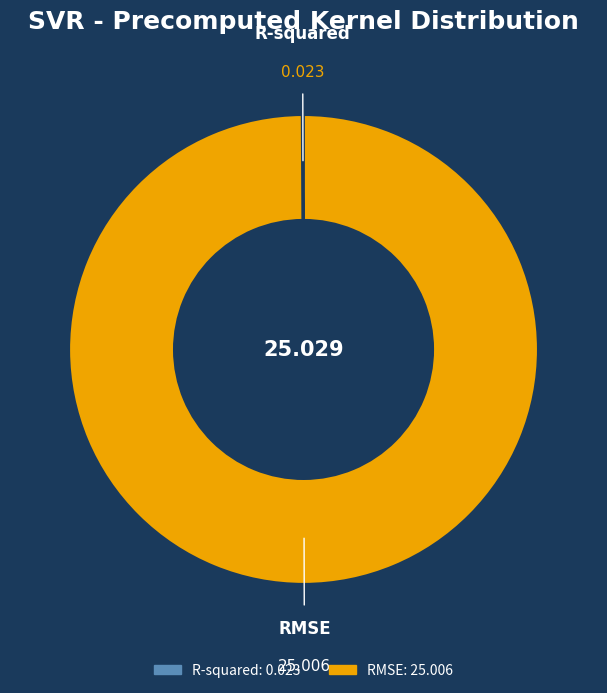

Does RMSE account for over 50% of the chart?

Yes